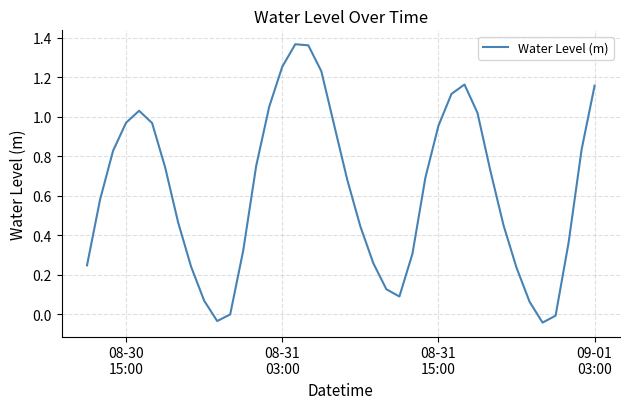

What is the difference between the maximum and minimum values?

1.4